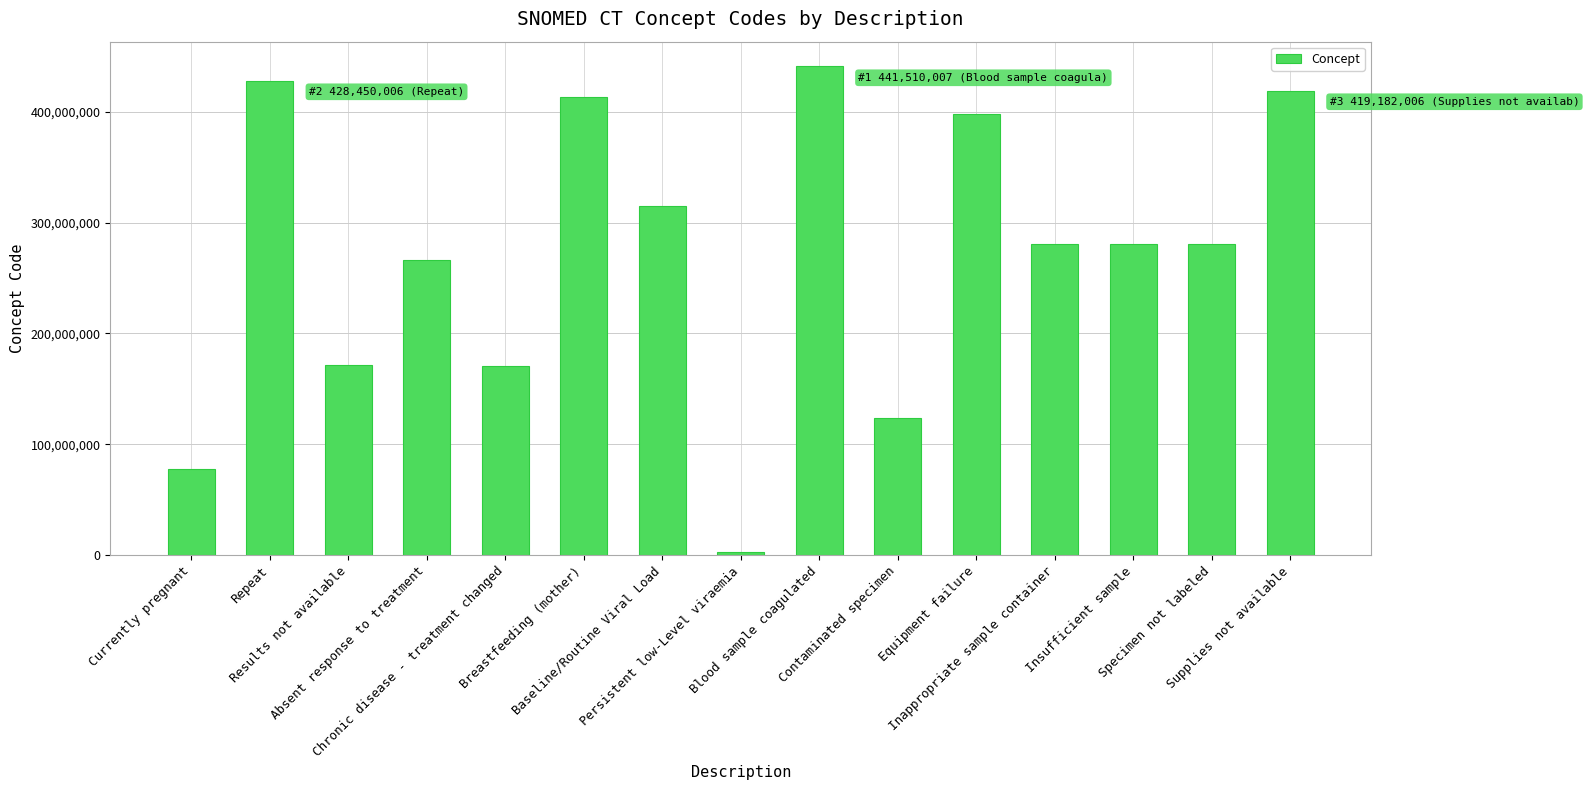

What value does the data have at Supplies not available, to the nearest 10?

419182010